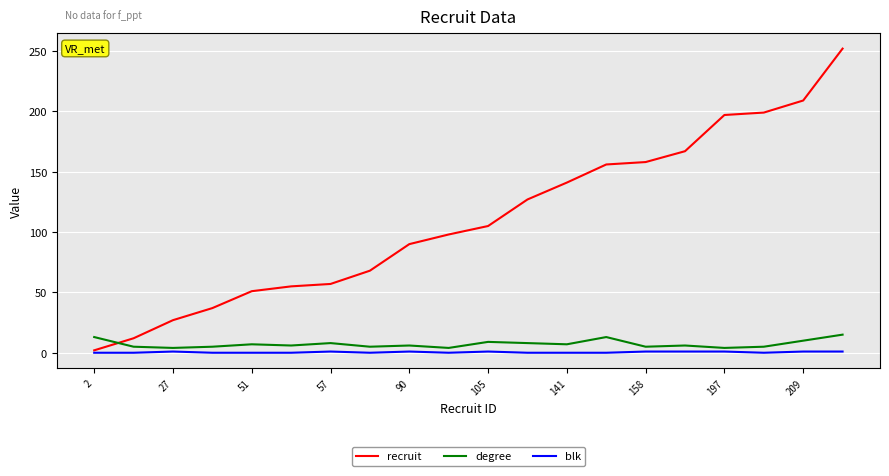

Which series has the largest total across all categories?

recruit